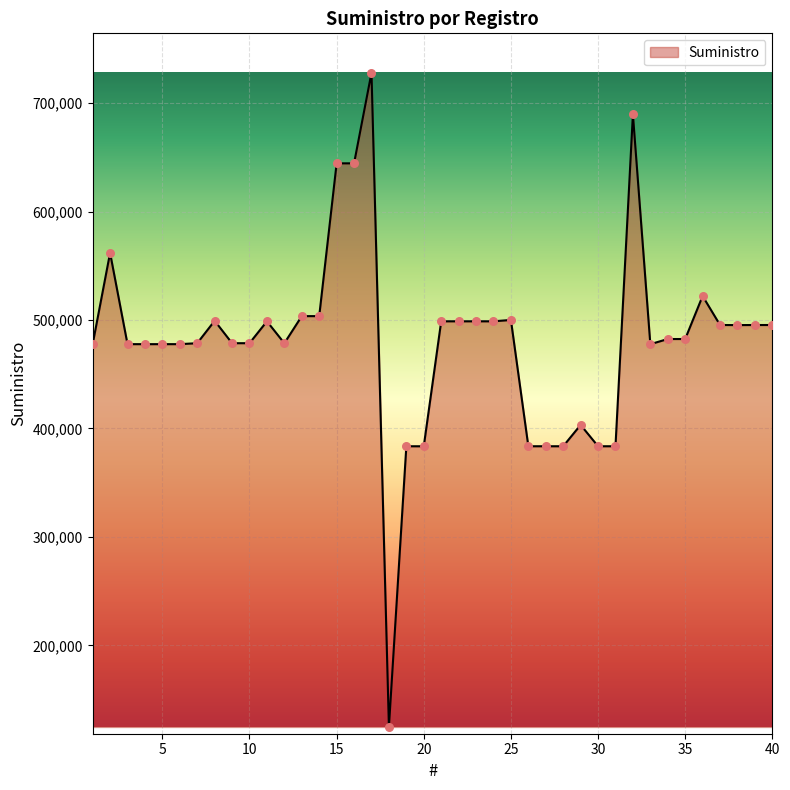

What is the difference between the maximum and minimum values?

603361